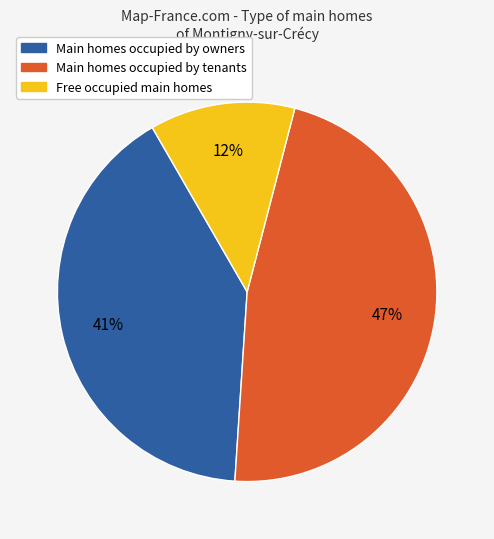

To the nearest percent, what is the average slice percentage?

33%